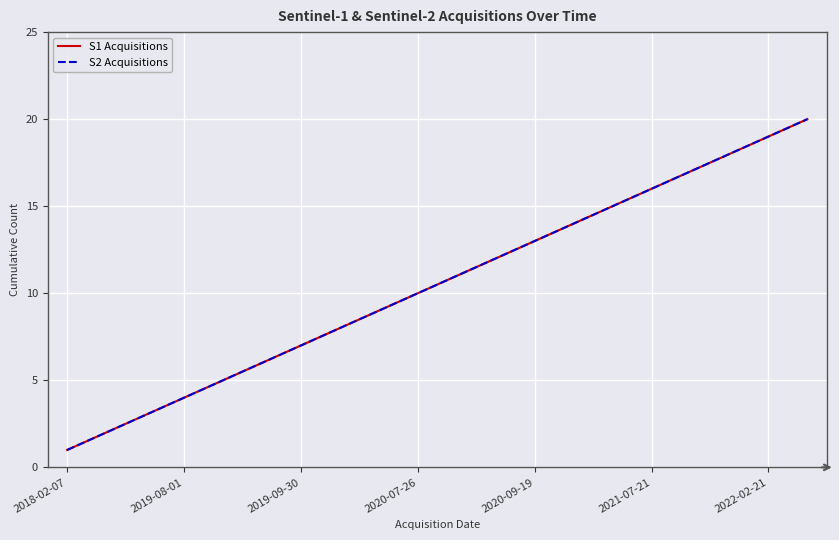

At how many categories does at least one series exceed 2?

18